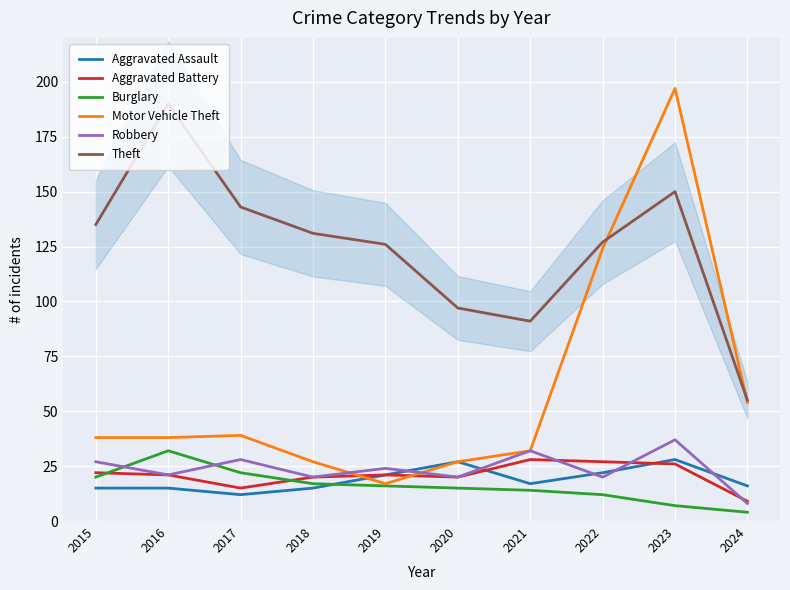

List the labels in order of Theft value, smallest first.

2024, 2021, 2020, 2019, 2022, 2018, 2015, 2017, 2023, 2016